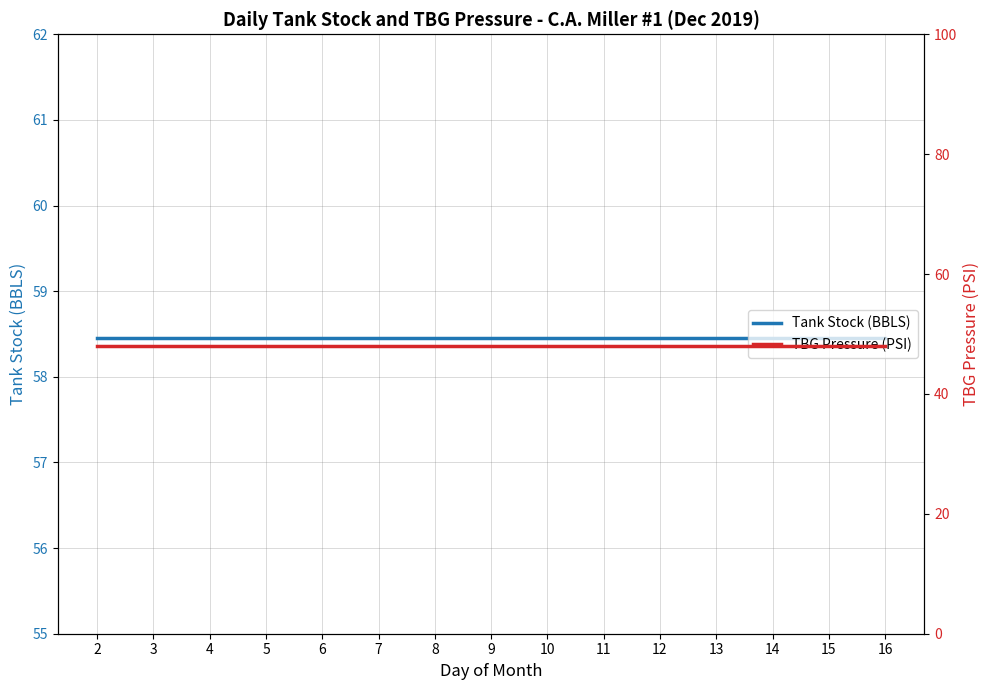

Reading left to right, extract all data points from this chart.

Tank Stock (BBLS): 58.5	58.5	58.5	58.5	58.5	58.5	58.5	58.5	58.5	58.5	58.5	58.5	58.5	58.5	58.5
TBG Pressure (PSI): 48.0	48.0	48.0	48.0	48.0	48.0	48.0	48.0	48.0	48.0	48.0	48.0	48.0	48.0	48.0